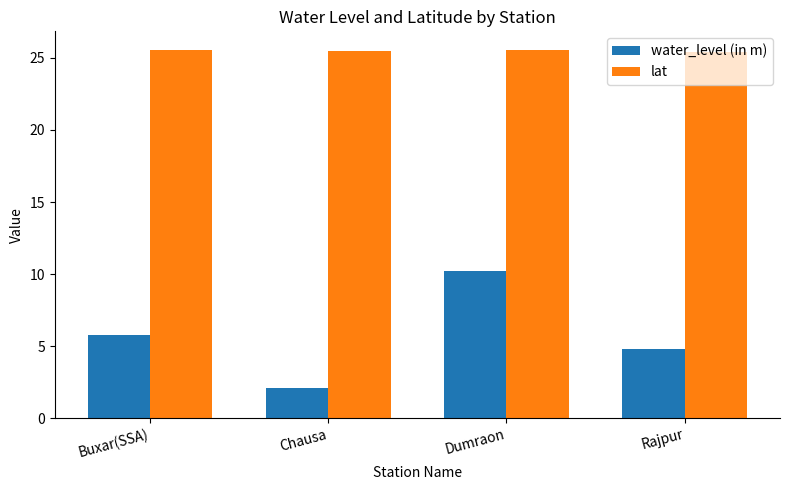

What is the highest value of the water_level (in m) series?

10.2